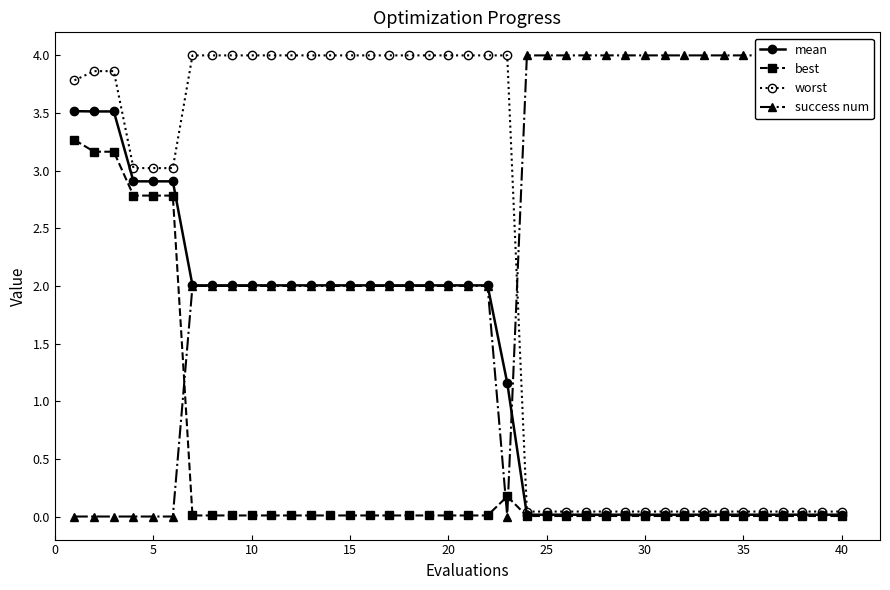

What are all the series names shown in the legend?

mean, best, worst, success num